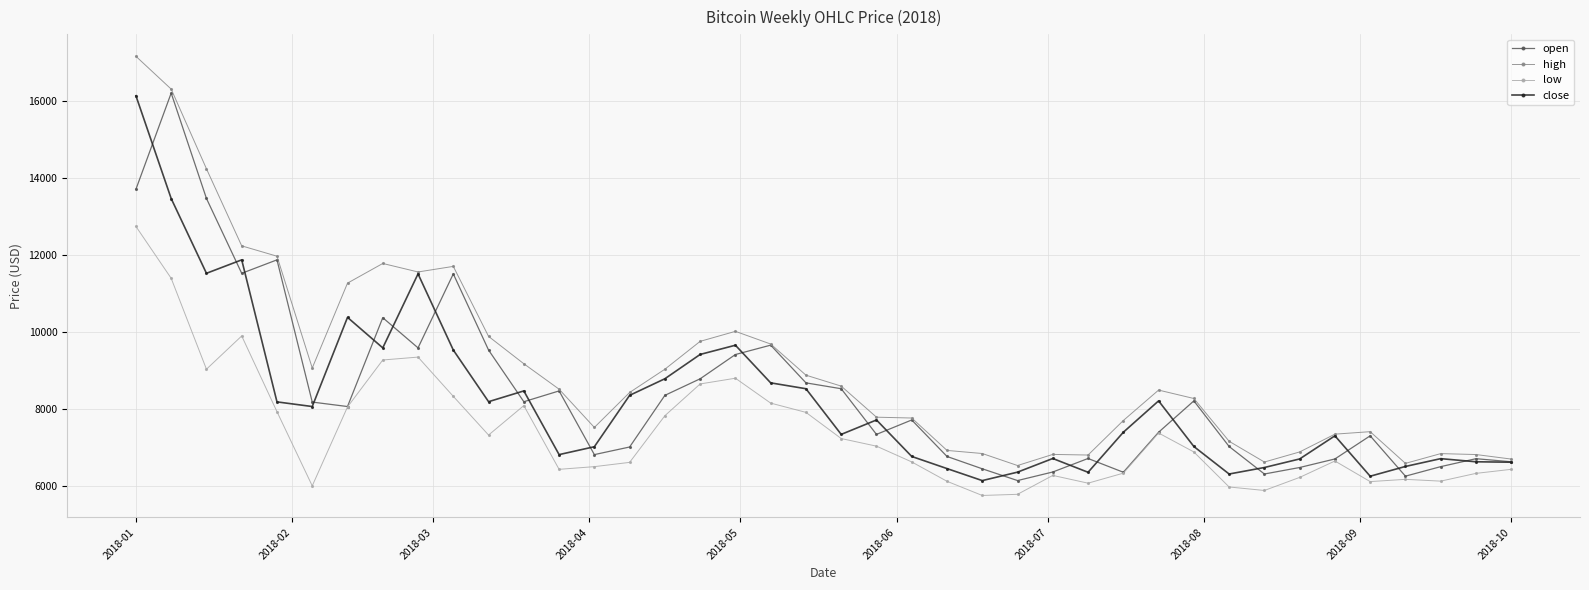

What is the value of the close point at the 10th from the left?

9533.6